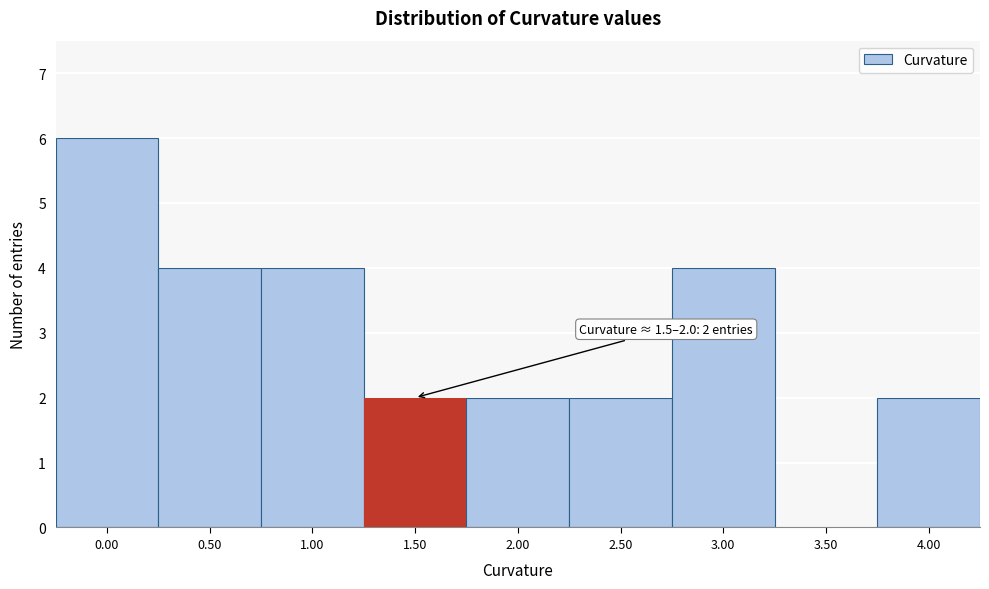

The value at 4.00 is 1. True or false?

False